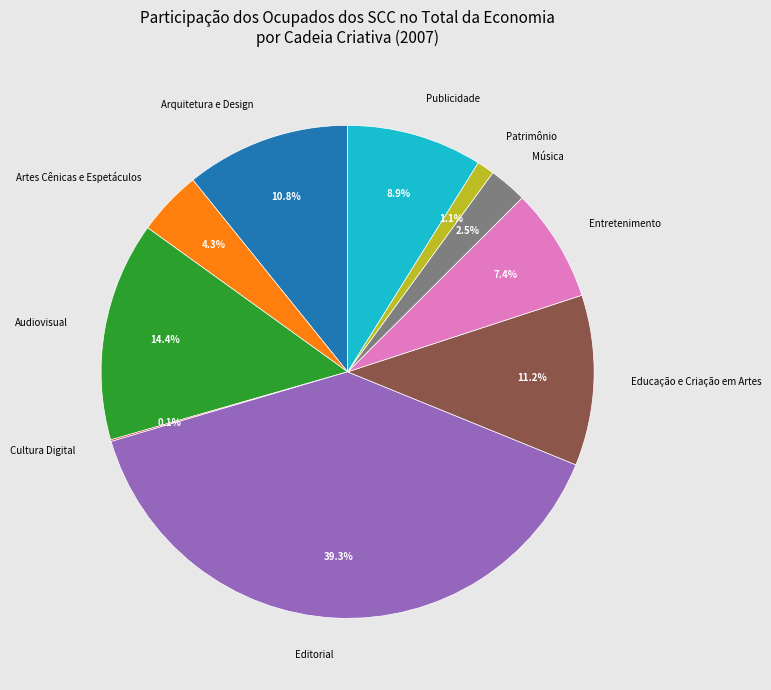

To the nearest percent, what percentage of the pie is Patrimônio?

1%